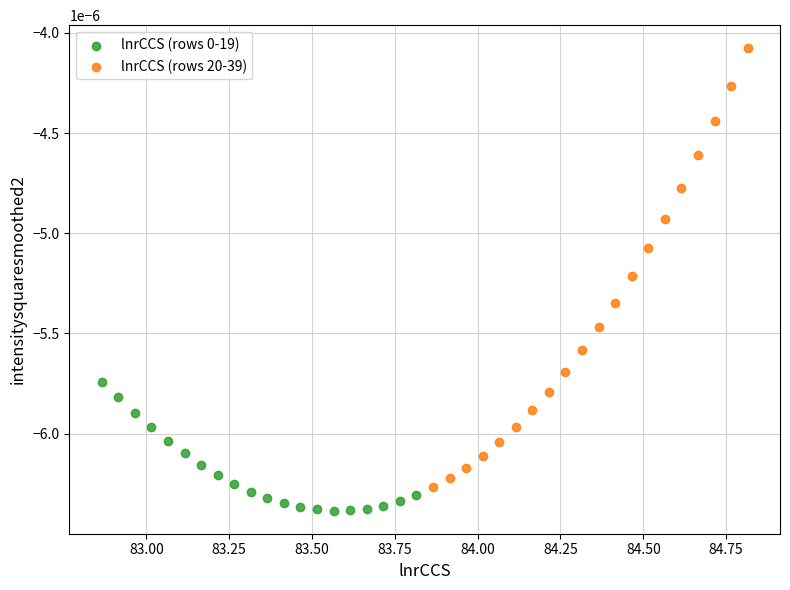

Which series has the widest spread of Y values?

lnrCCS (rows 20-39)